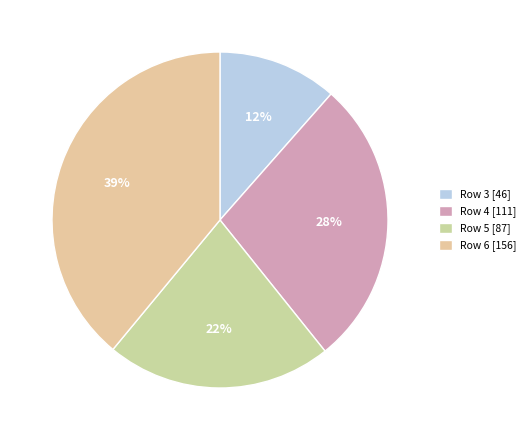

What is the change in value from Row 3 to Row 5?

+41